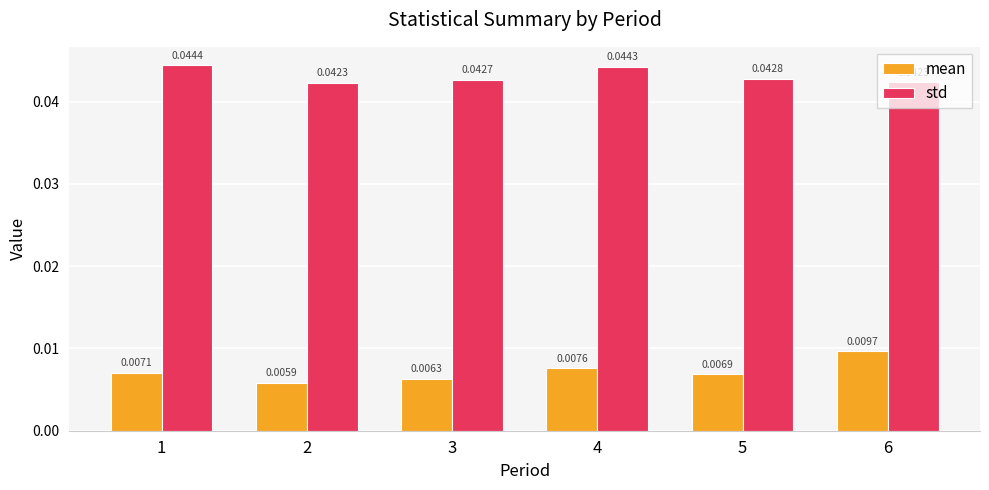

Is the value of mean at 1 greater than the value of std at 2?

No